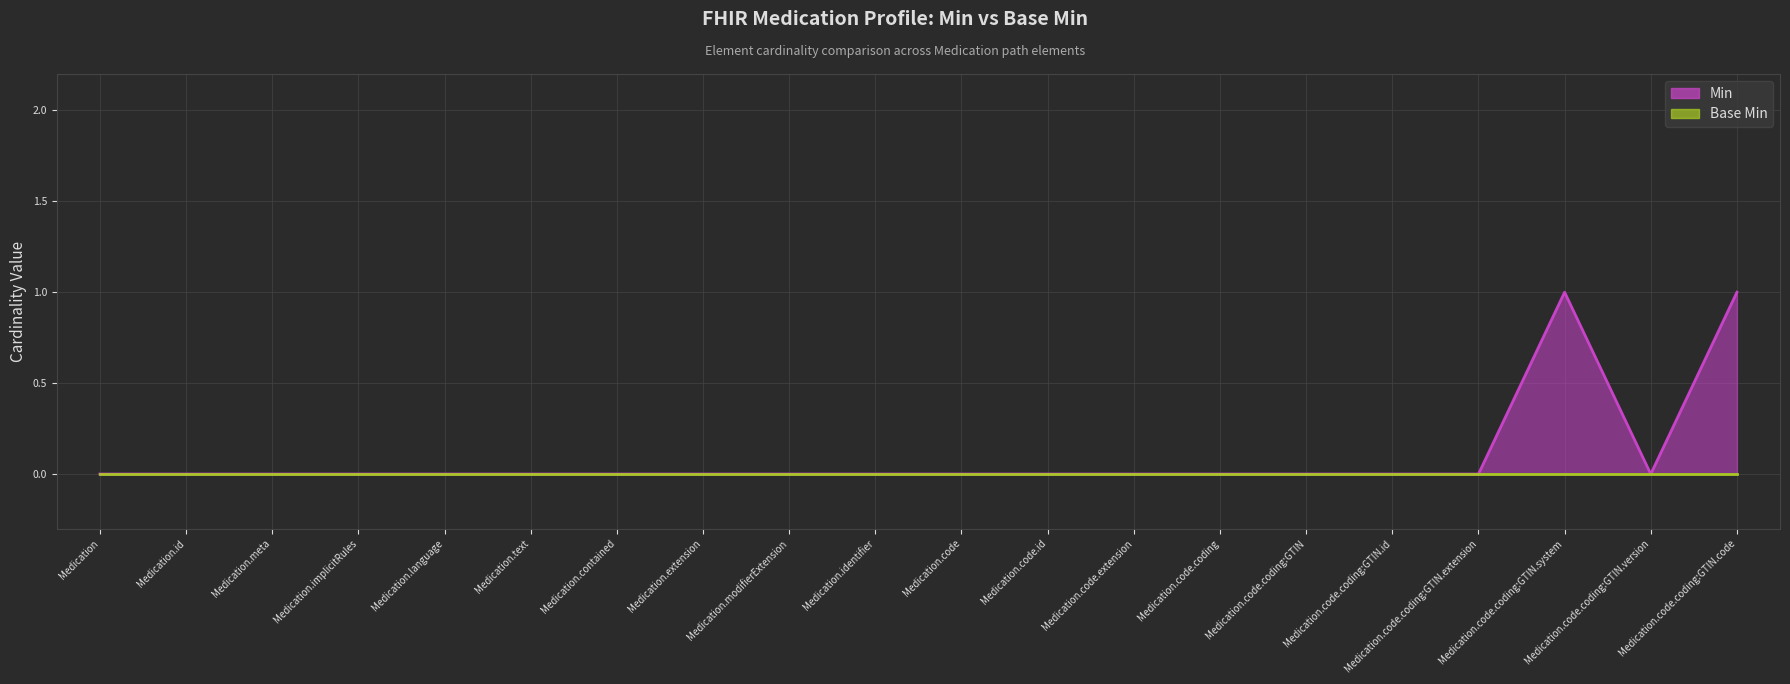

What is the label of the 19th point from the left?

Medication.code.coding:GTIN.version